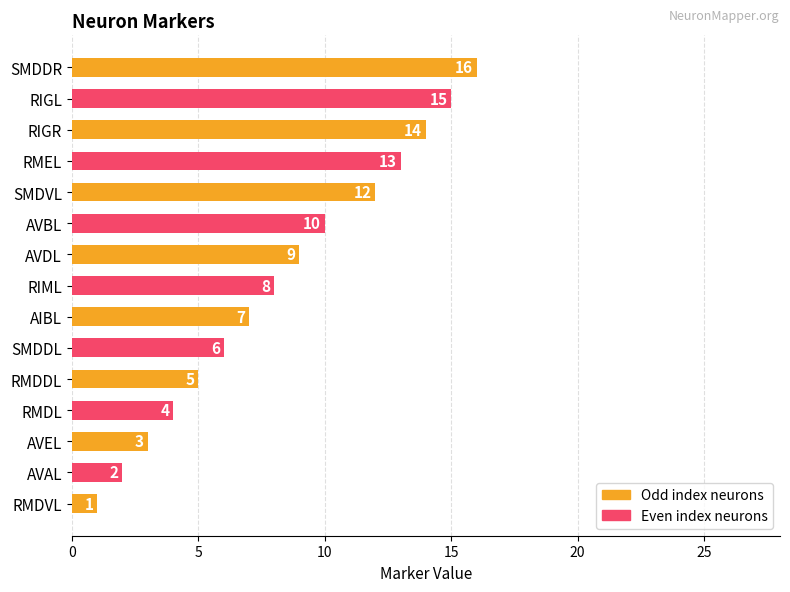

The chart shows a value of 5 at RMDDL. True or false?

True